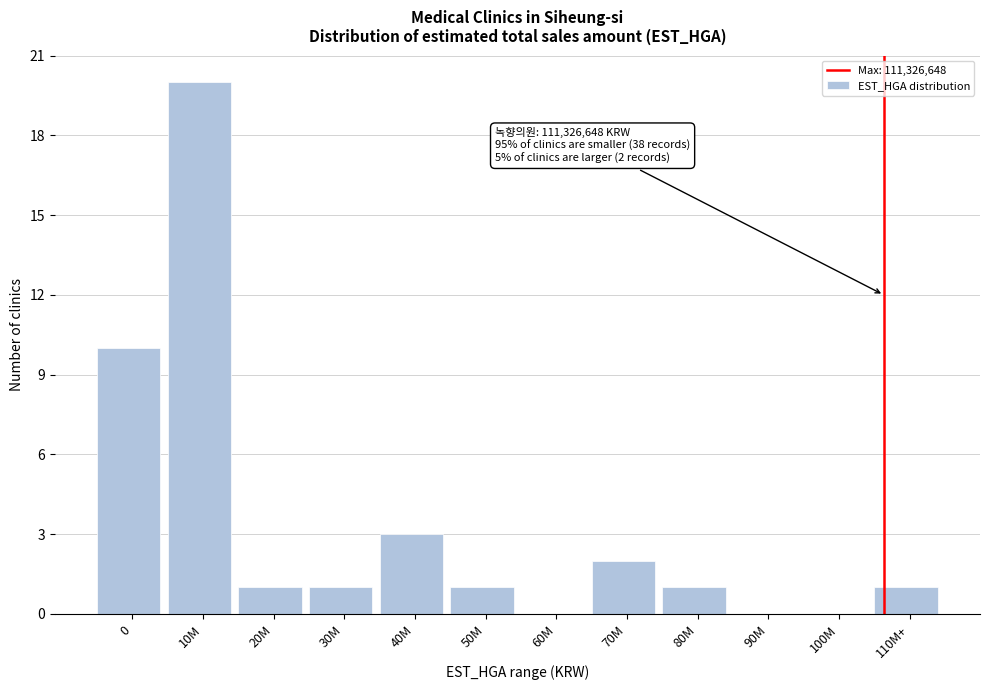

Reading left to right, what are all the values shown in this chart?

0=10	10M=20	20M=1	30M=1	40M=3	50M=1	60M=0	70M=2	80M=1	90M=0	100M=0	110M+=1